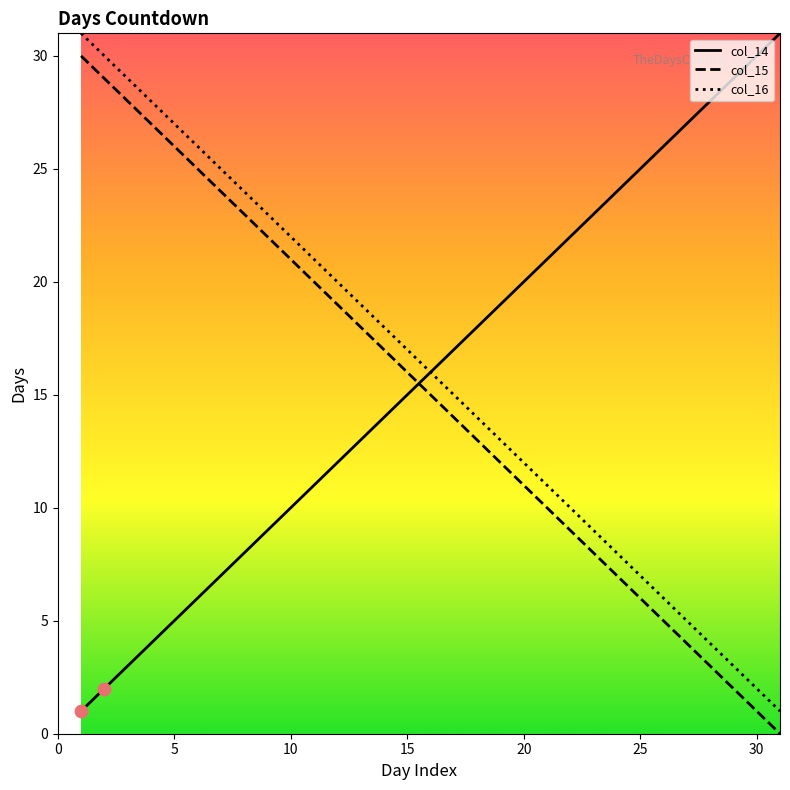

What are all the series names shown in the legend?

col_14, col_15, col_16